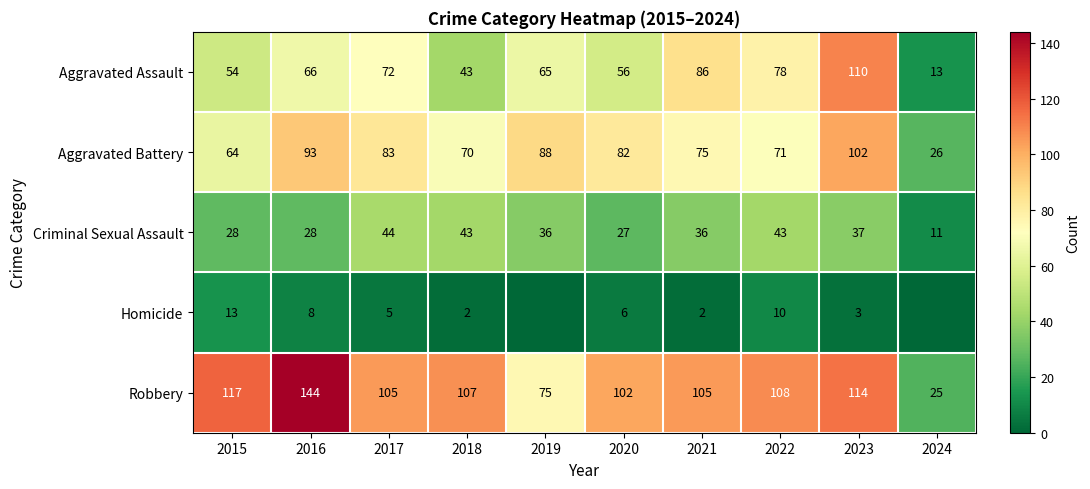

What is the difference between the maximum and second lowest values in the Aggravated Assault series?

67